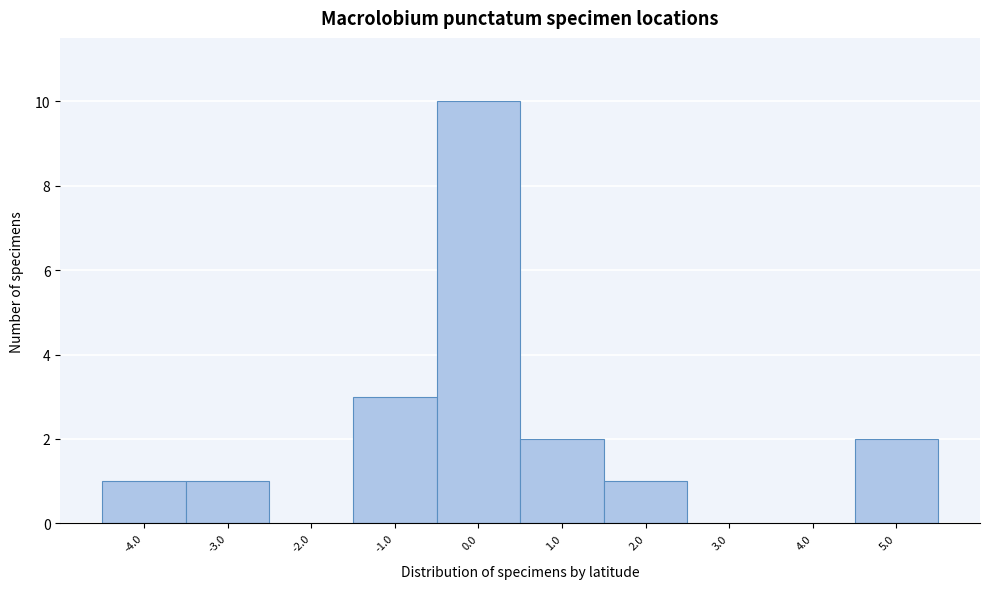

Reading left to right, list every bar in this chart as the range it spans on the x-axis followed by its height. The values are not printed on the chart, so give them approximately, as read against the axis.

-4.5 to -3.5: 1
-3.5 to -2.5: 1
-2.5 to -1.5: 0
-1.5 to -0.5: 3
-0.5 to 0.5: 10
0.5 to 1.5: 2
1.5 to 2.5: 1
2.5 to 3.5: 0
3.5 to 4.5: 0
4.5 to 5.5: 2